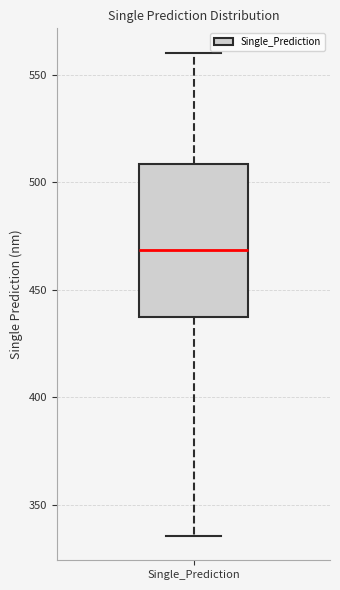

Read this box plot against the y-axis: the position of the median line, the range covered by the box, and the ends of both whiskers. The values are not printed on the chart, so give them approximately, as read against the axis.

median 470, box 435 to 510, whiskers 335 to 560